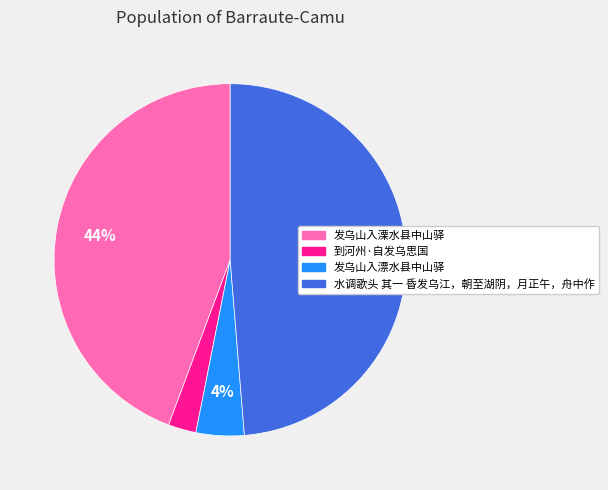

True or false: 发乌山入漂水县中山驿 accounts for 16% of the total.

False